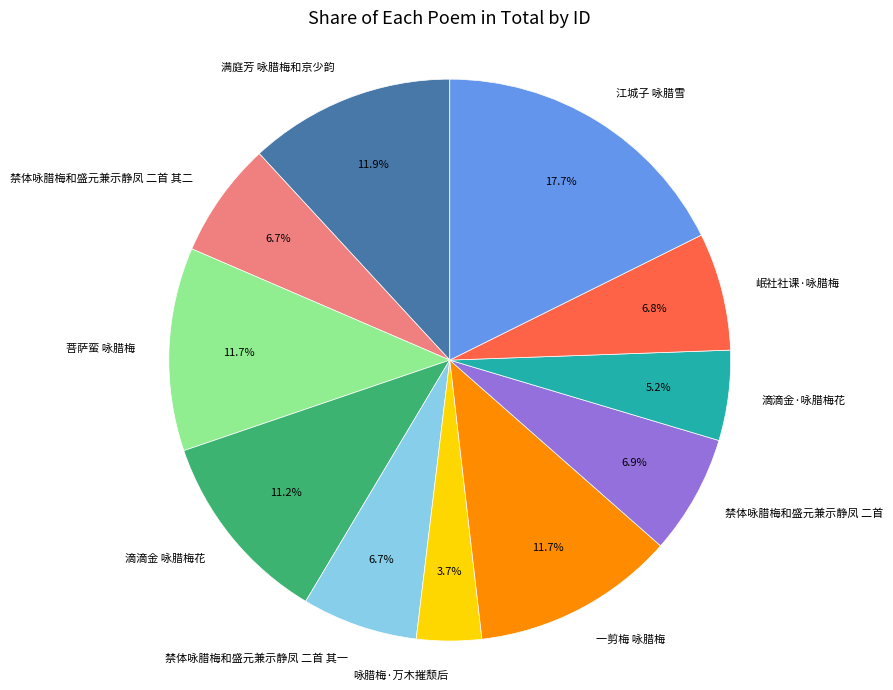

True or false: 禁体咏腊梅和盛元兼示静凤 二首 其二 accounts for 7% of the total.

True